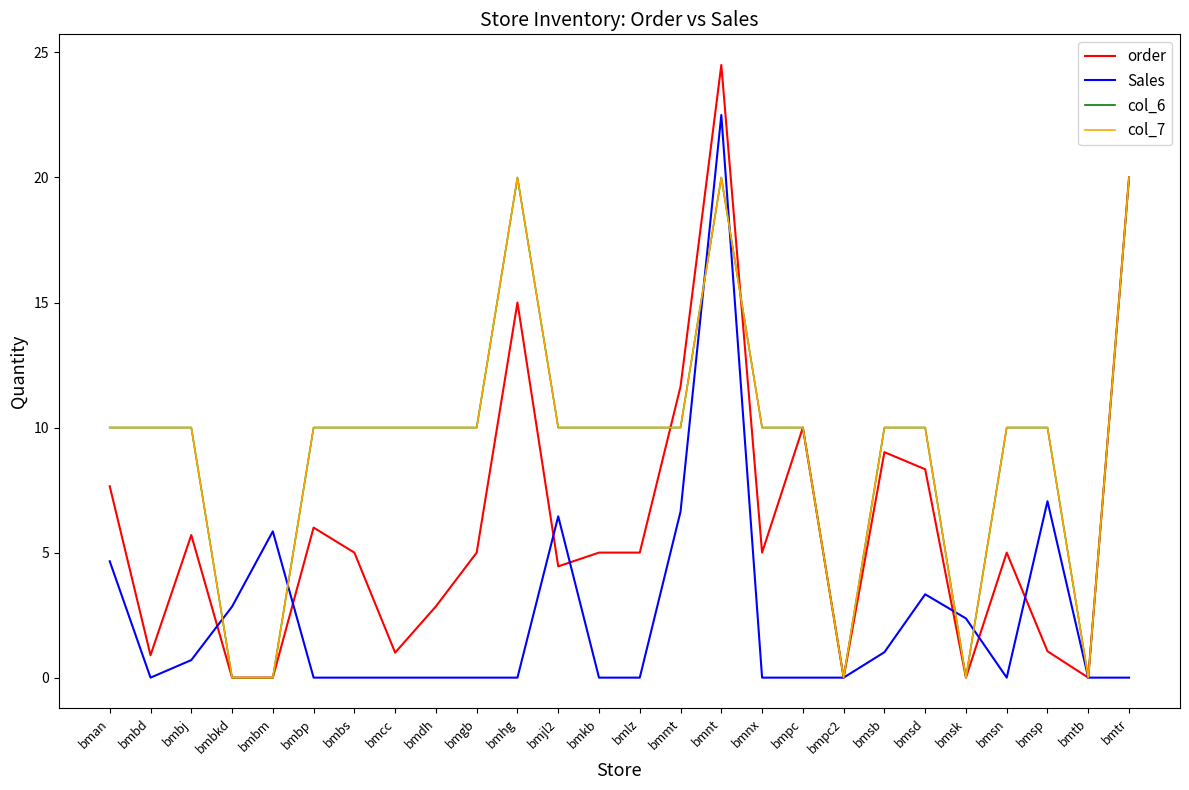

Where is the first local maximum for Sales?

bmbm